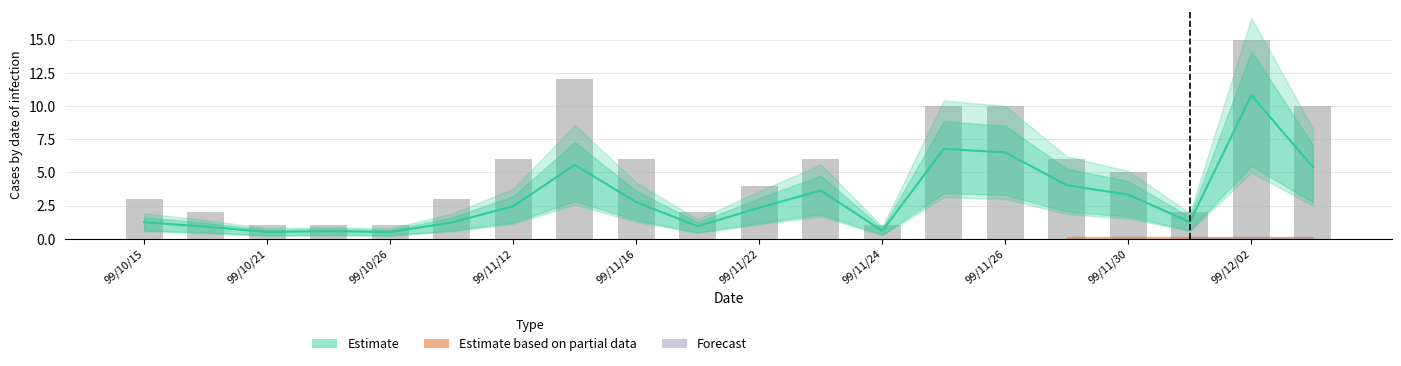

What is the label of the 9th bar from the right?

11